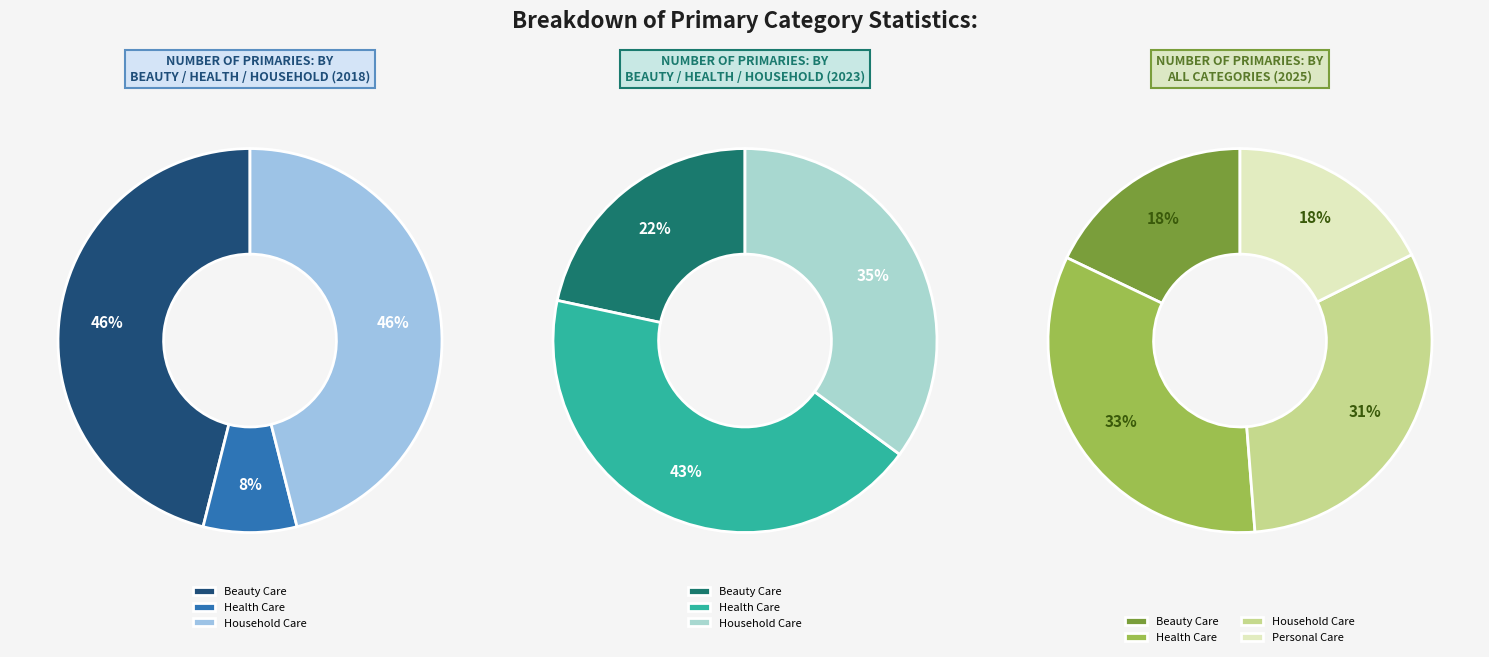

Does 9 represent more than half of the total?

No